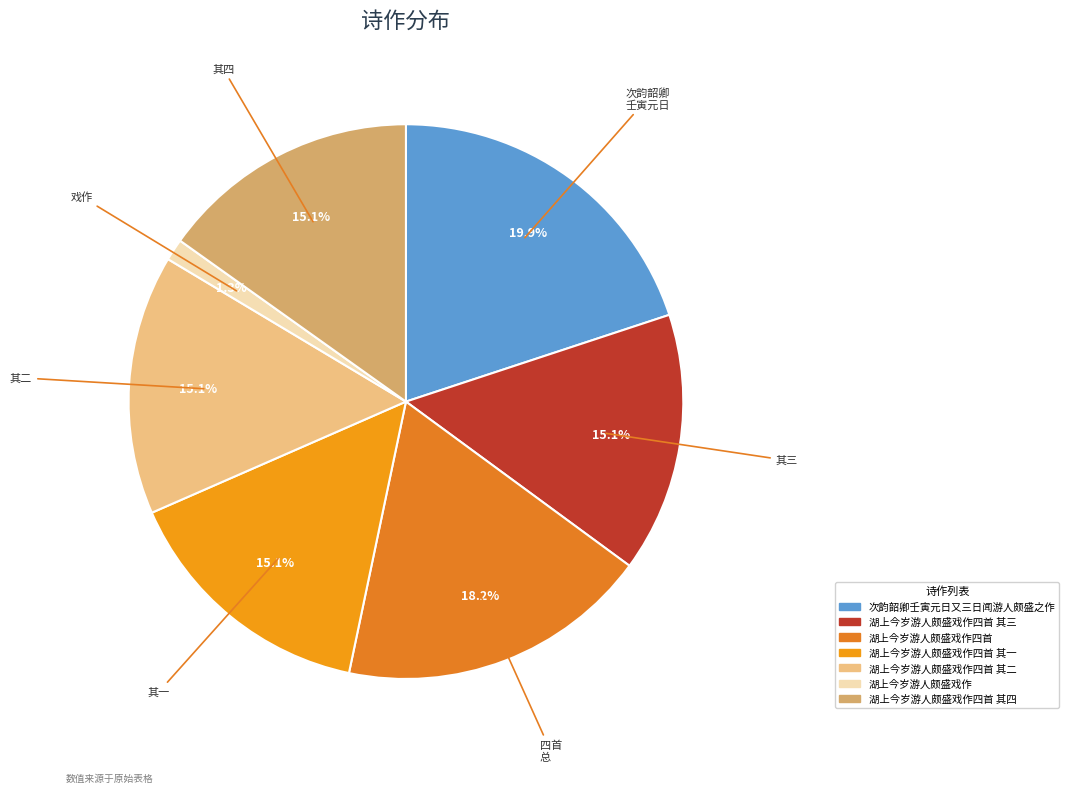

How many slices are in this pie chart?

7